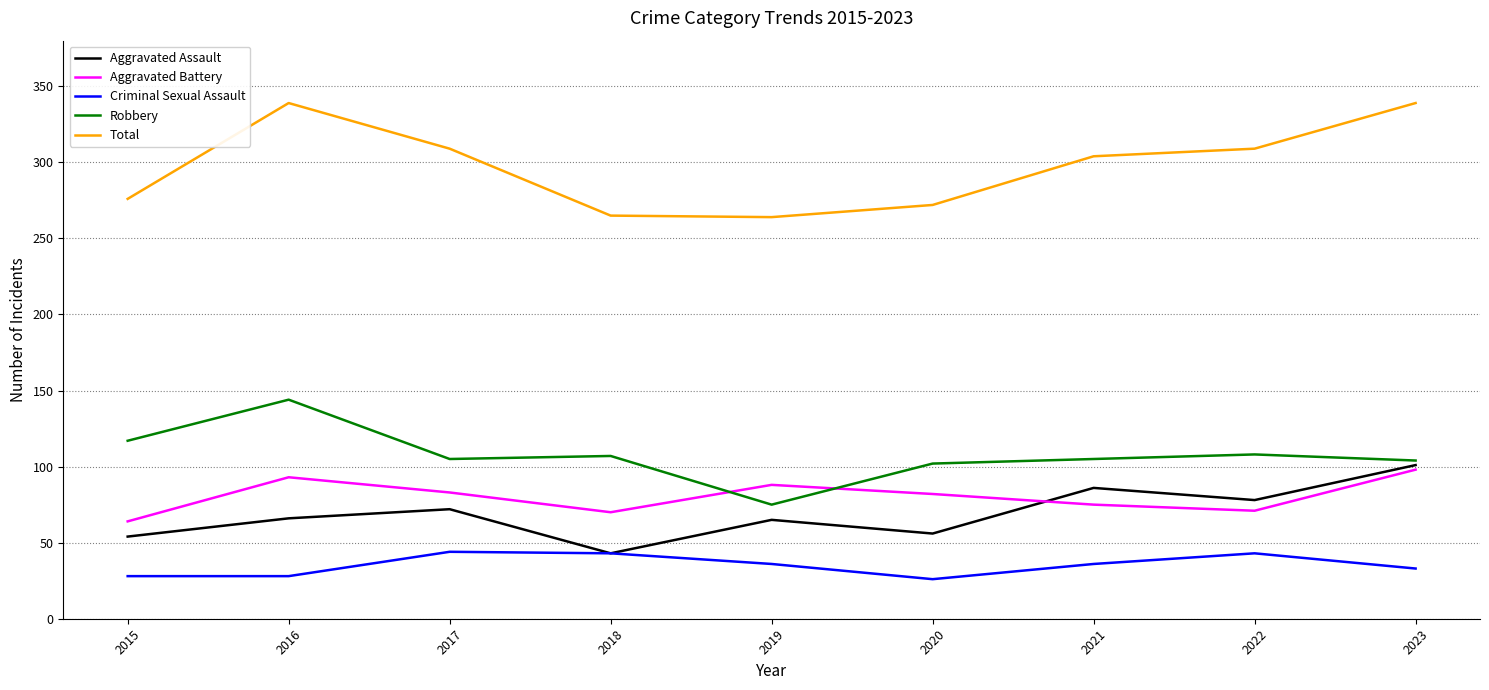

What is the difference between the highest and lowest values at 2020?

246